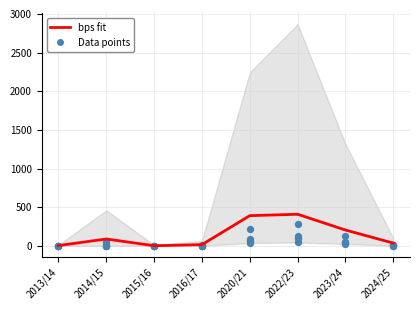

Is the value of goals_conceded at 2022/23 greater than the value of ict_index at 2013/14?

Yes